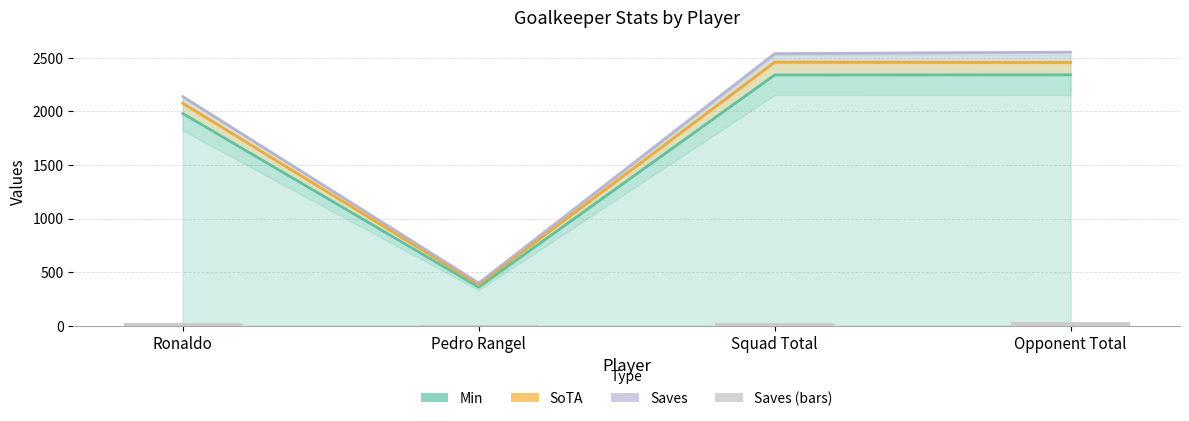

What is the difference between the maximum and minimum values in the Min (line) series?

1980.0